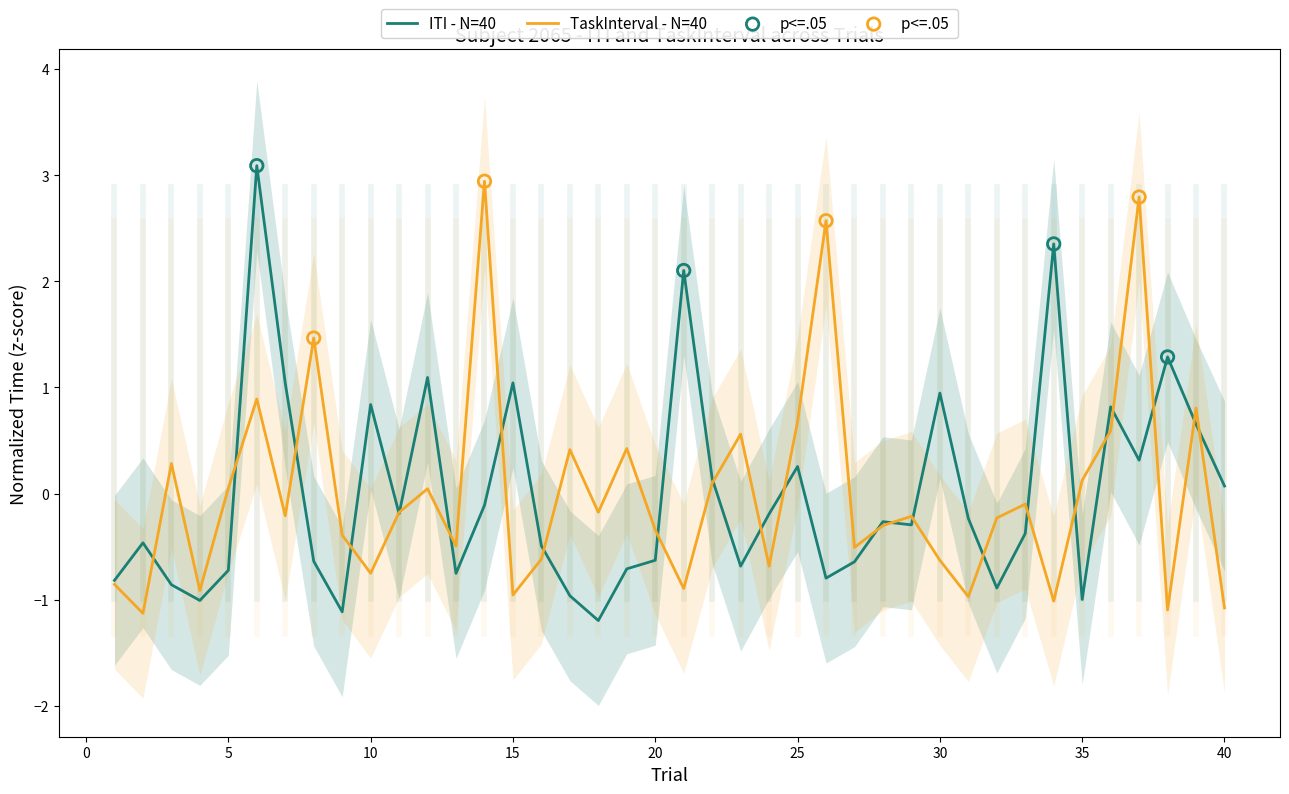

What is the total value across all series at 24?

-0.9